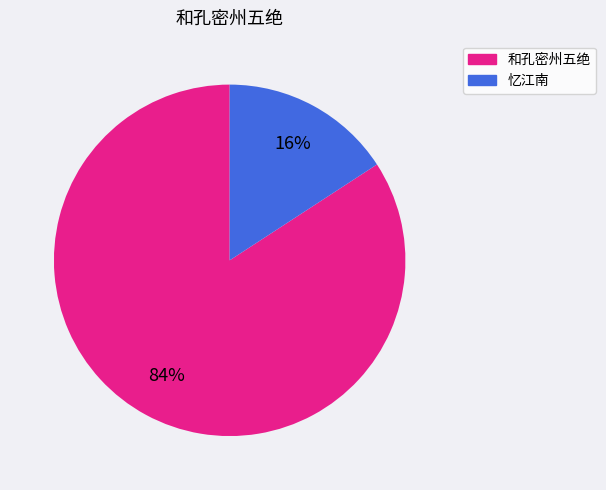

Is there any slice that represents more than half of the pie?

Yes